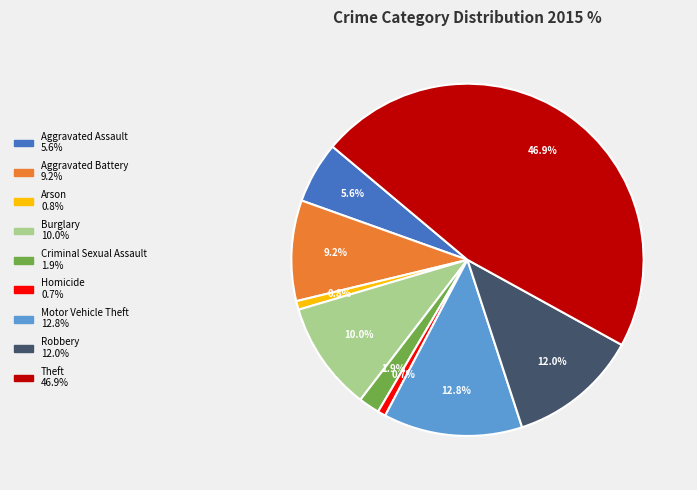

The Criminal Sexual Assault slice represents 2% of the pie. True or false?

True